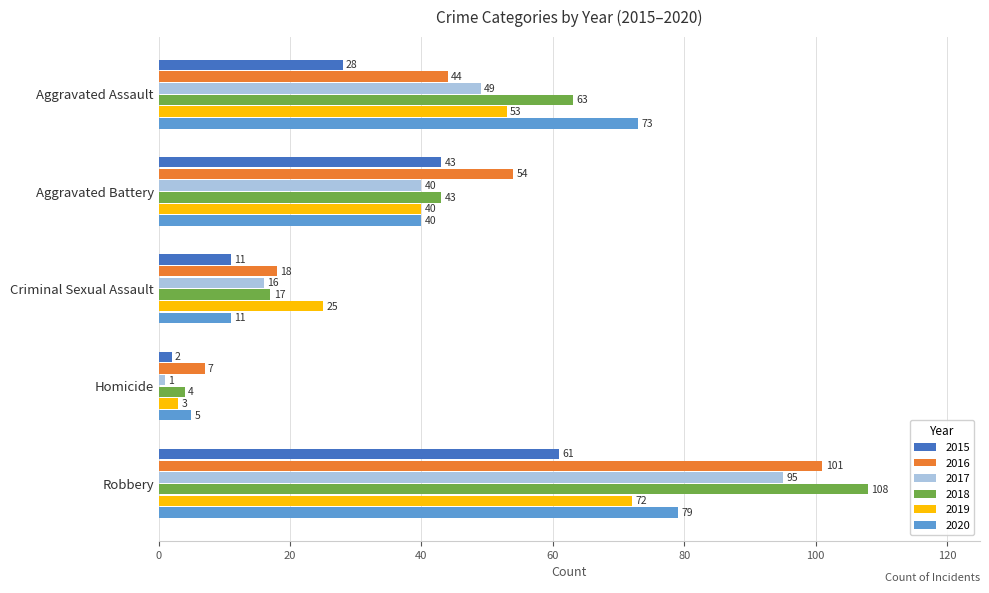

How many 2015 values are between 11 and 43?

3